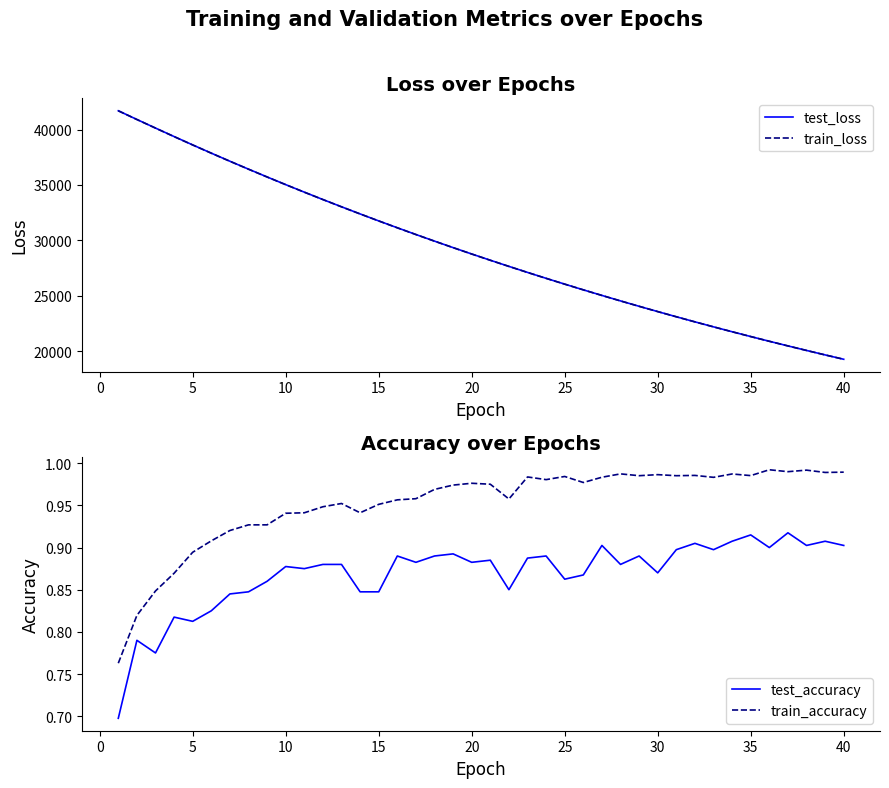

In test_accuracy, how many points are higher than both neighbors (excluding endpoints)?

13